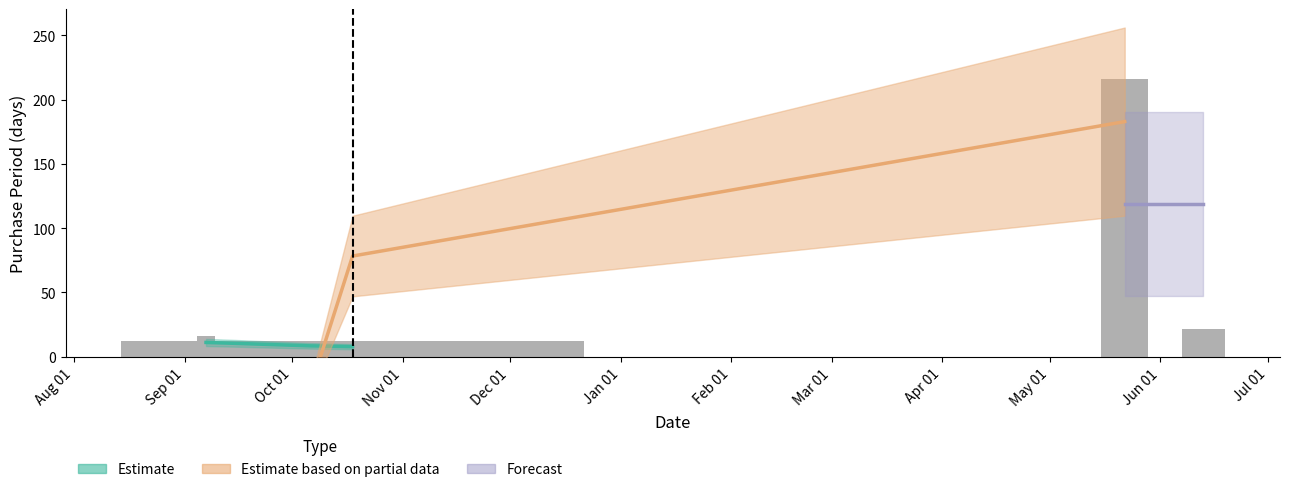

Between 2016-09-15 and 2017-06-13, which is larger?

2017-06-13